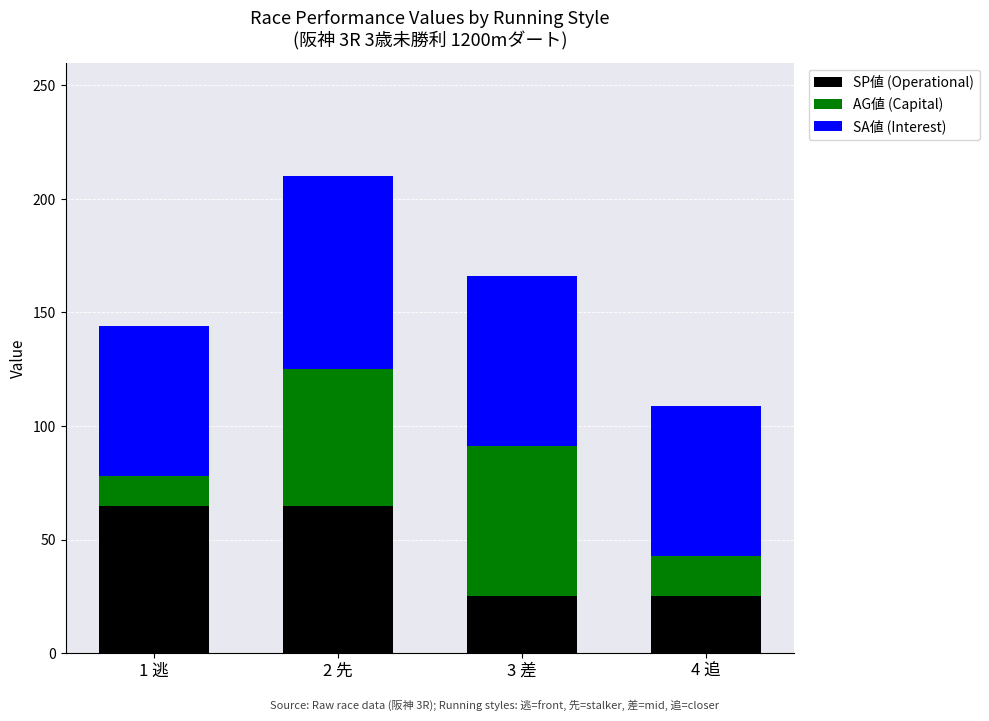

Reading left to right, transcribe the values for SP値 (Operational).

1 逃=65	2 先=65	3 差=25	4 追=25